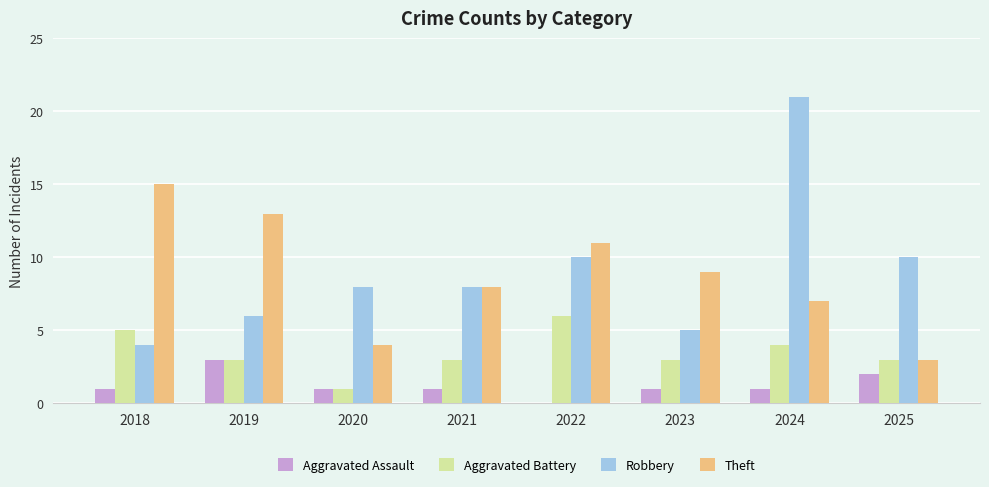

Is it true that Theft equals 3 at 2025?

True